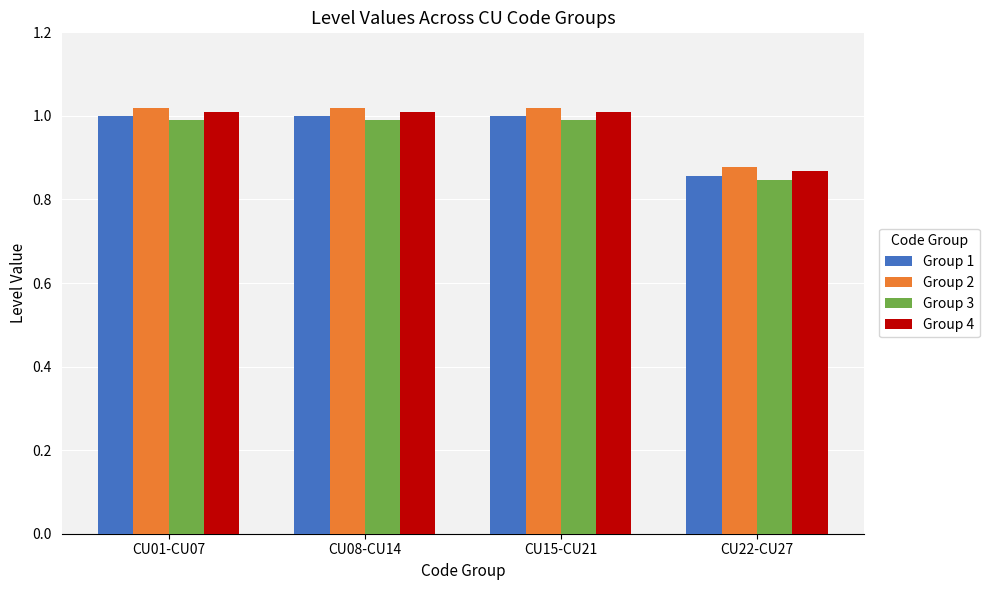

Which label corresponds to the smallest value in the chart?

CU22-CU27